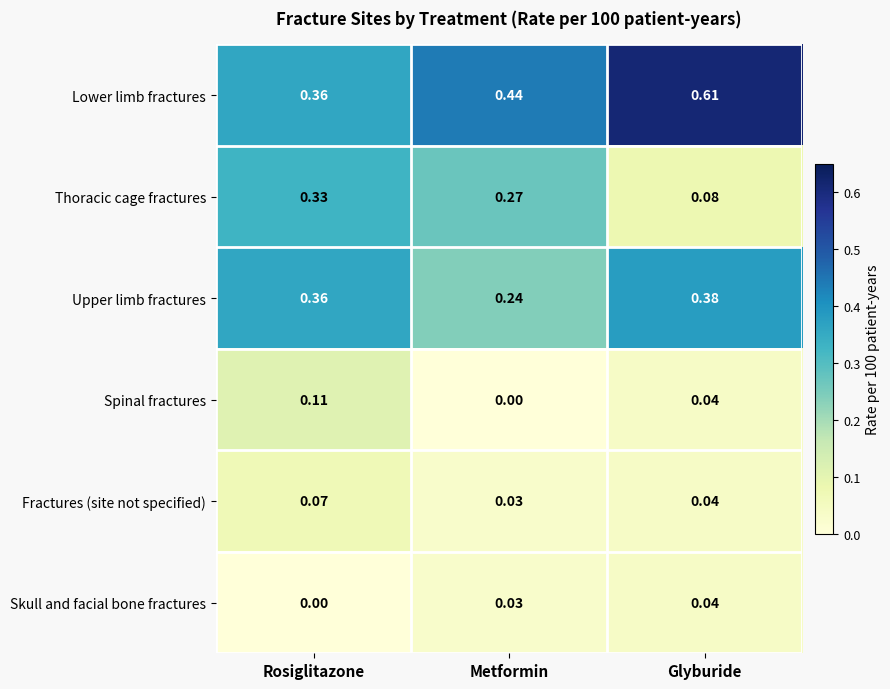

At which category is the sum across all series the highest?

Rosiglitazone